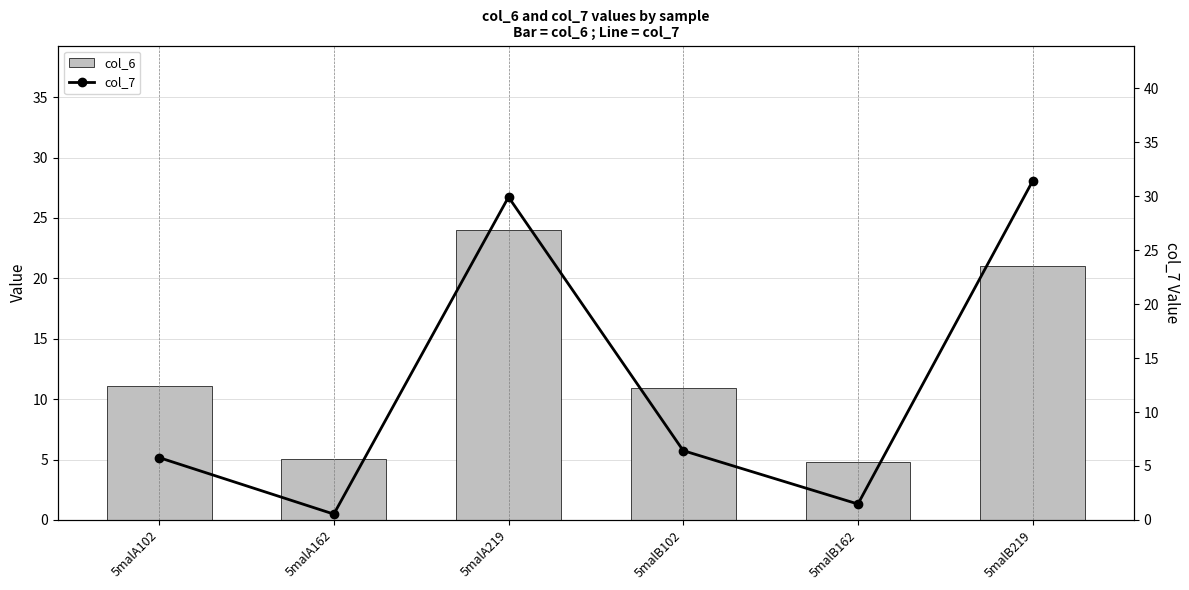

What are all the series names shown in the legend?

col_6, col_7